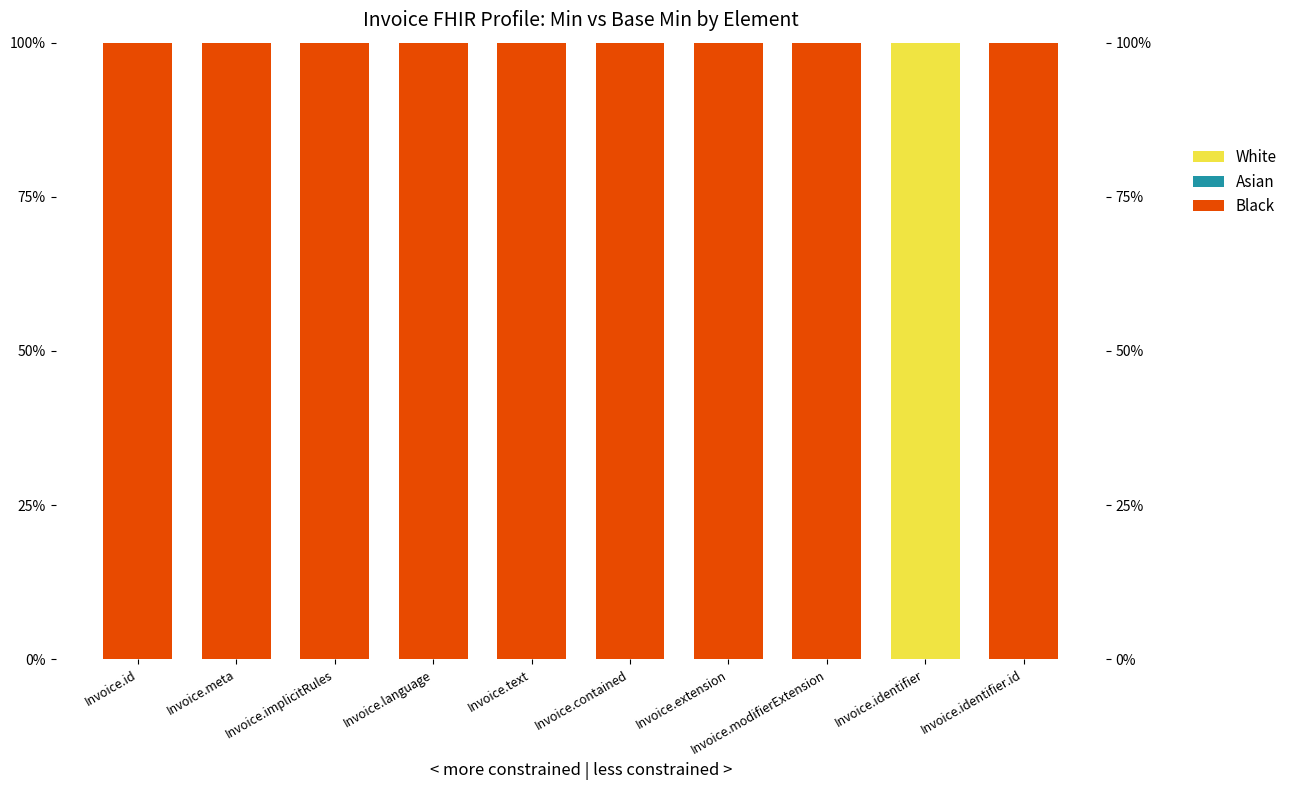

Is it true that Black equals 1 at Invoice.identifier.id?

True